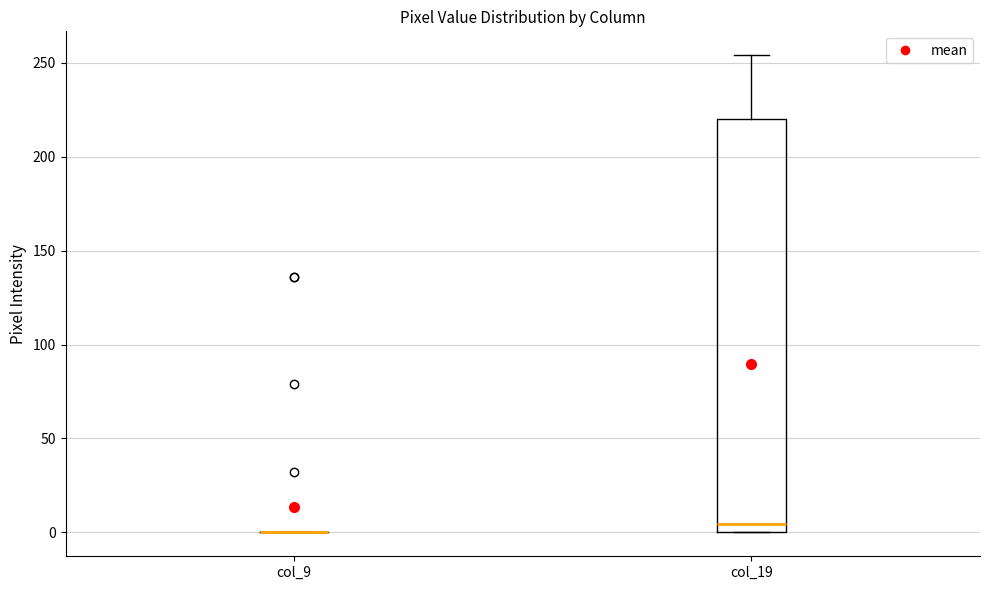

Reading left to right, transcribe this box plot: for each box, give where its median line is, the range the box spans, and where its two whiskers end, as read against the y-axis. The values are not printed on the chart, so give them approximately, as read against the axis.

col_9: box collapsed to a line at 0, whiskers 0 to 0
col_19: median 5, box 0 to 220, whiskers 0 to 255